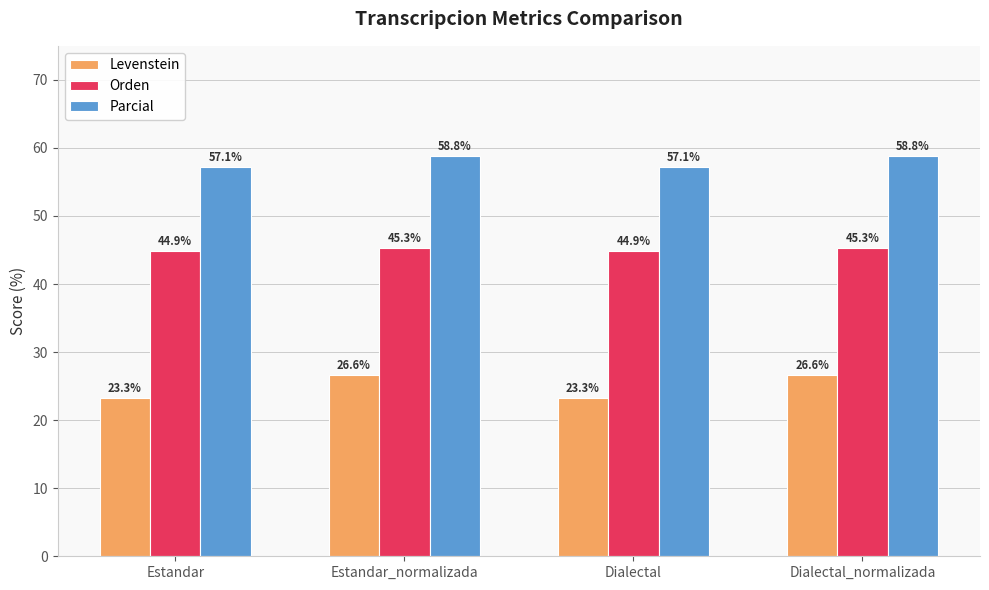

Which series has the largest range (max minus min)?

Levenstein